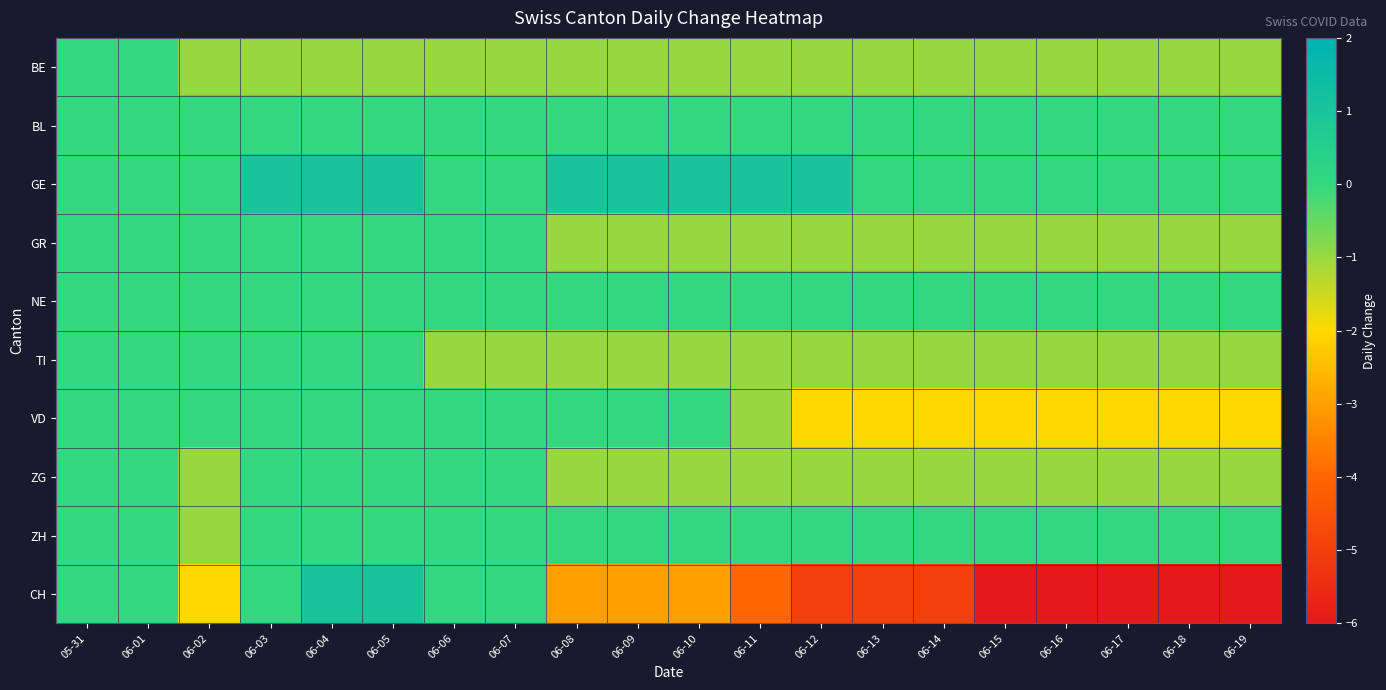

Between 06-05 and 06-09, which series saw the biggest shift?

CH